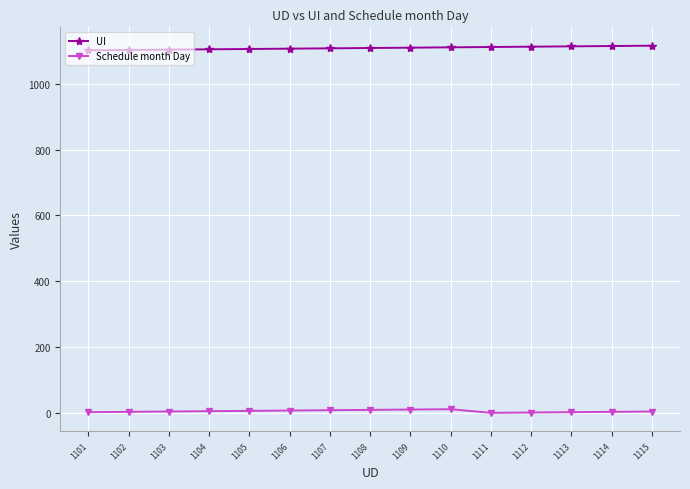

True or false: UI has a value of 1113 at 1113.

True